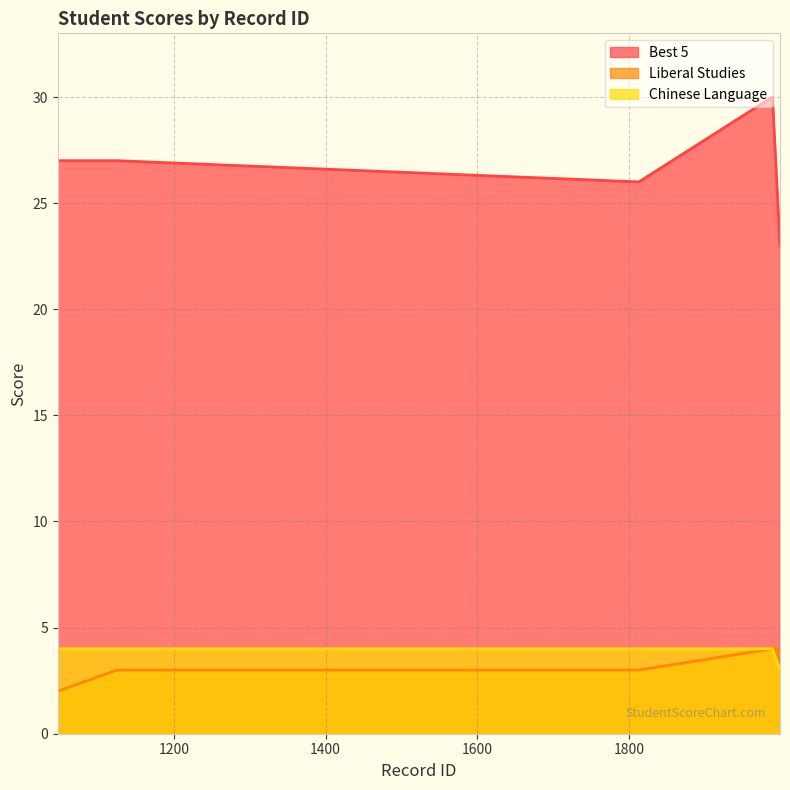

The value of Best 5 at 1989 is 30. True or false?

True